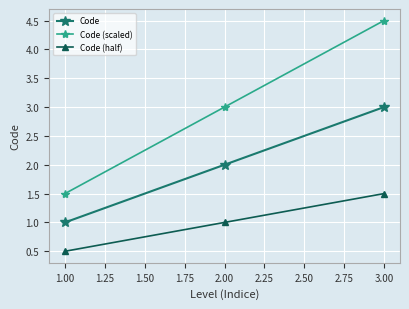

How many lines are shown in the chart?

3